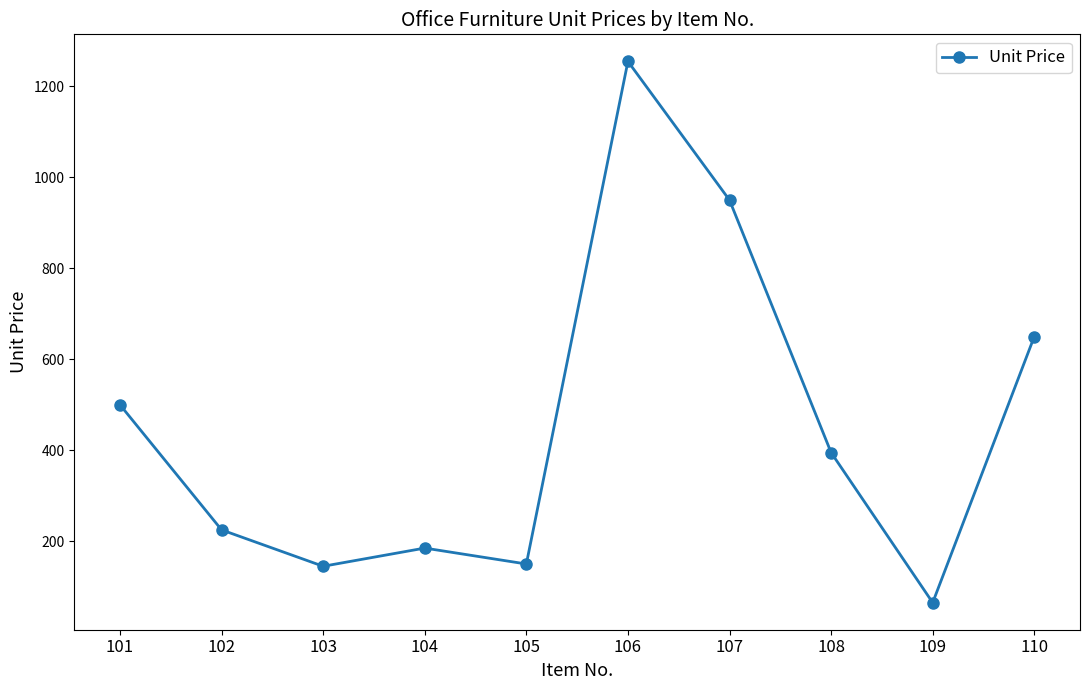

What is the difference between the maximum and minimum values?

1190